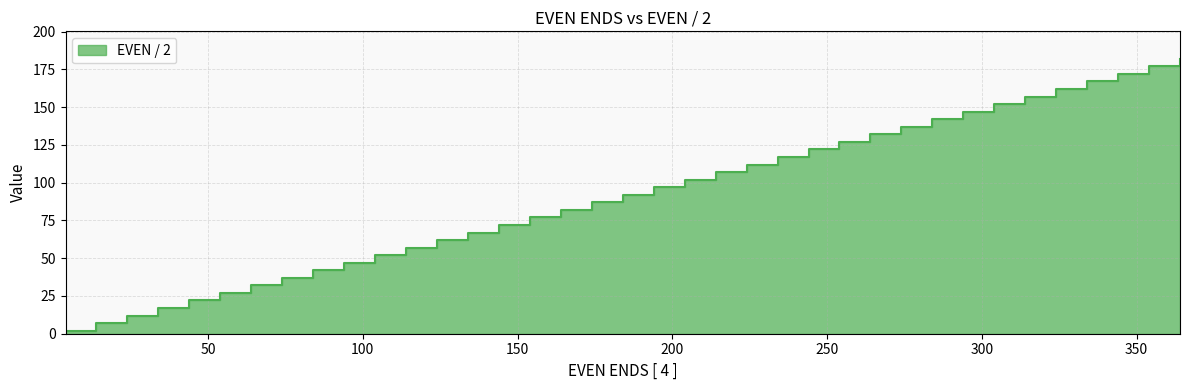

Reading left to right, transcribe all the data shown in this chart.

2	7	12	17	22	27	32	37	42	47	52	57	62	67	72	77	82	87	92	97	102	107	112	117	122	127	132	137	142	147	152	157	162	167	172	177	182